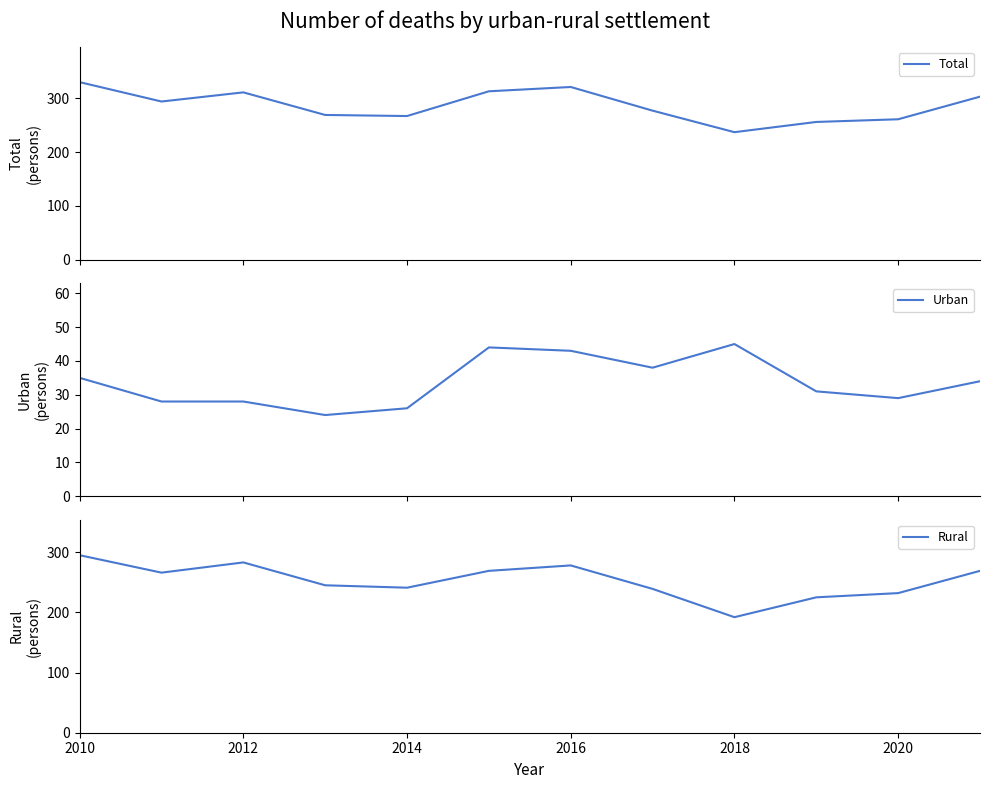

Which series has the largest range (max minus min)?

Rural